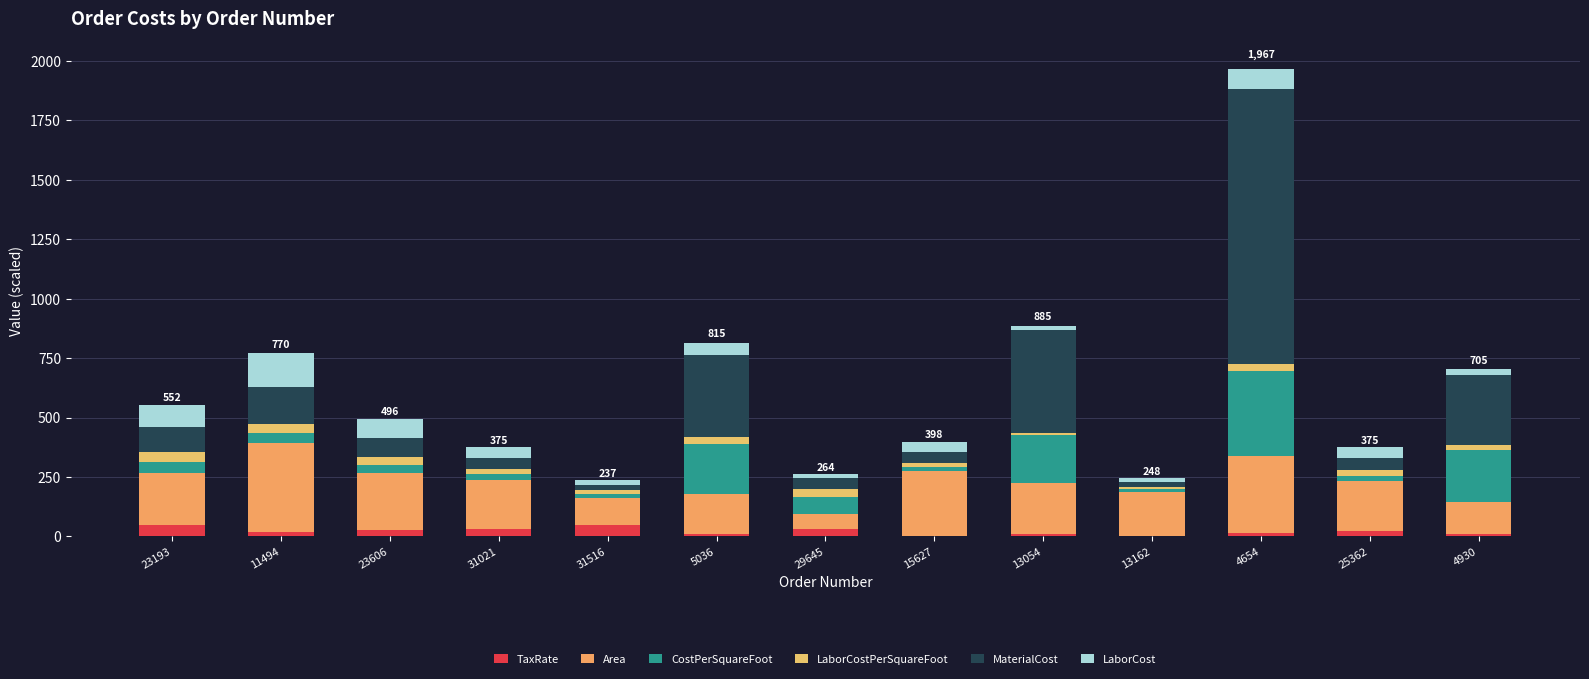

Count the number of data series in this chart.

6